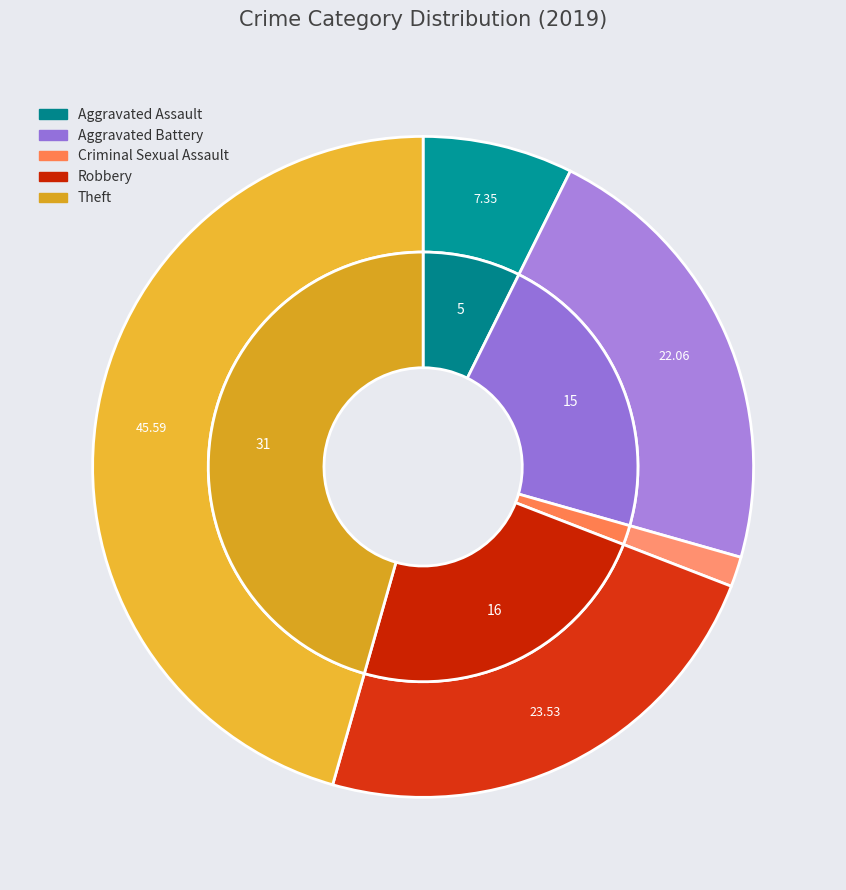

The Theft slice represents 46% of the pie. True or false?

True